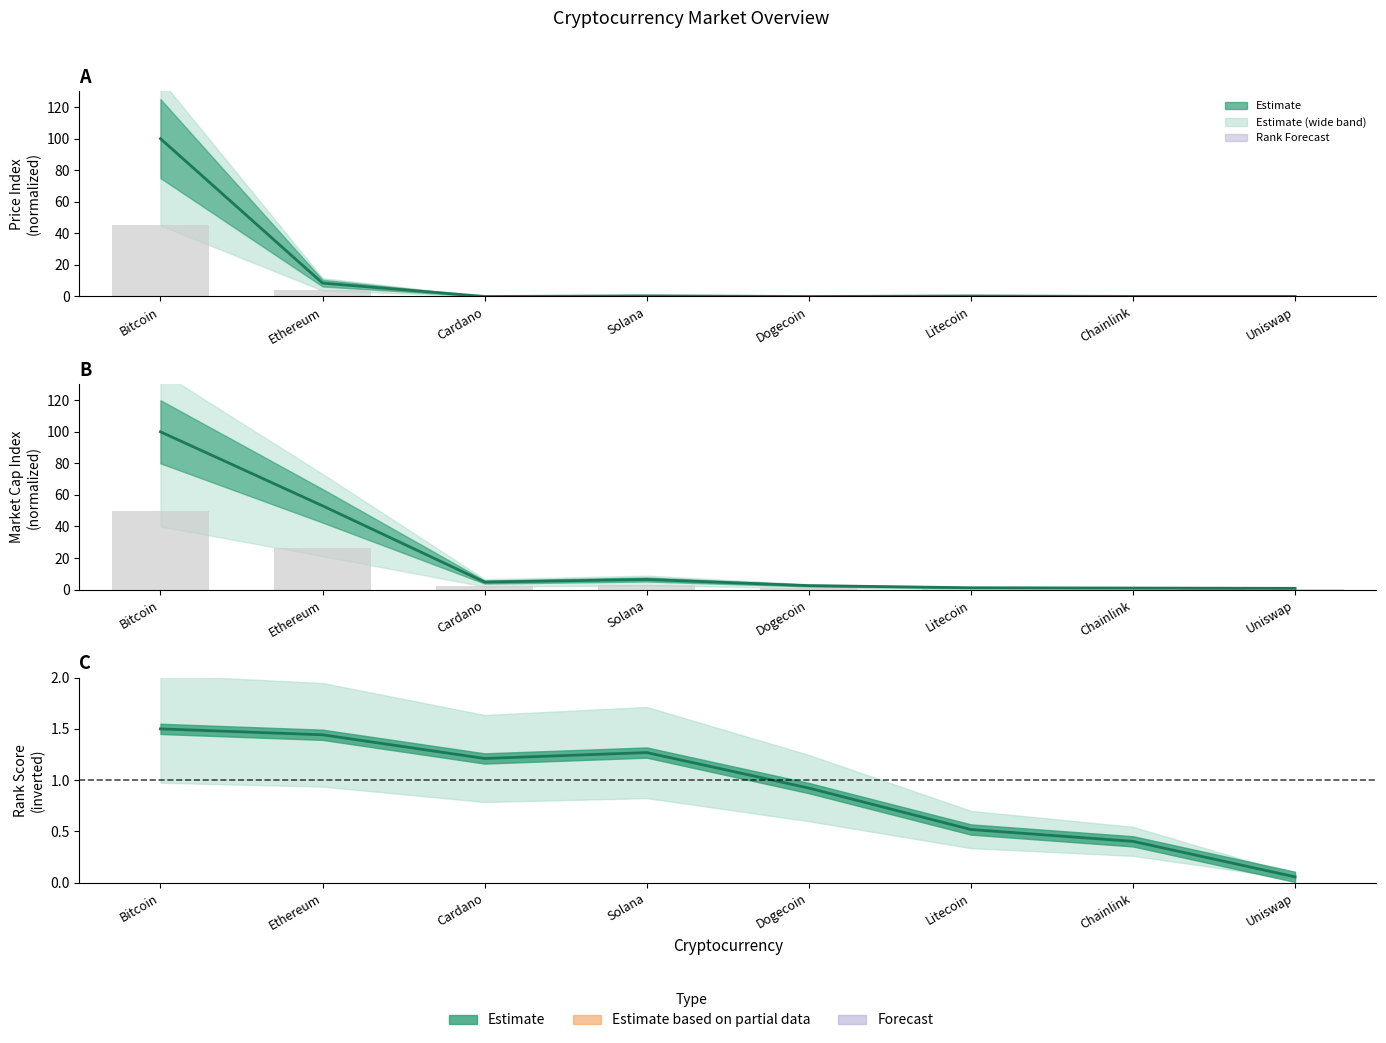

What is the label of the 5th bar from the left?

Dogecoin